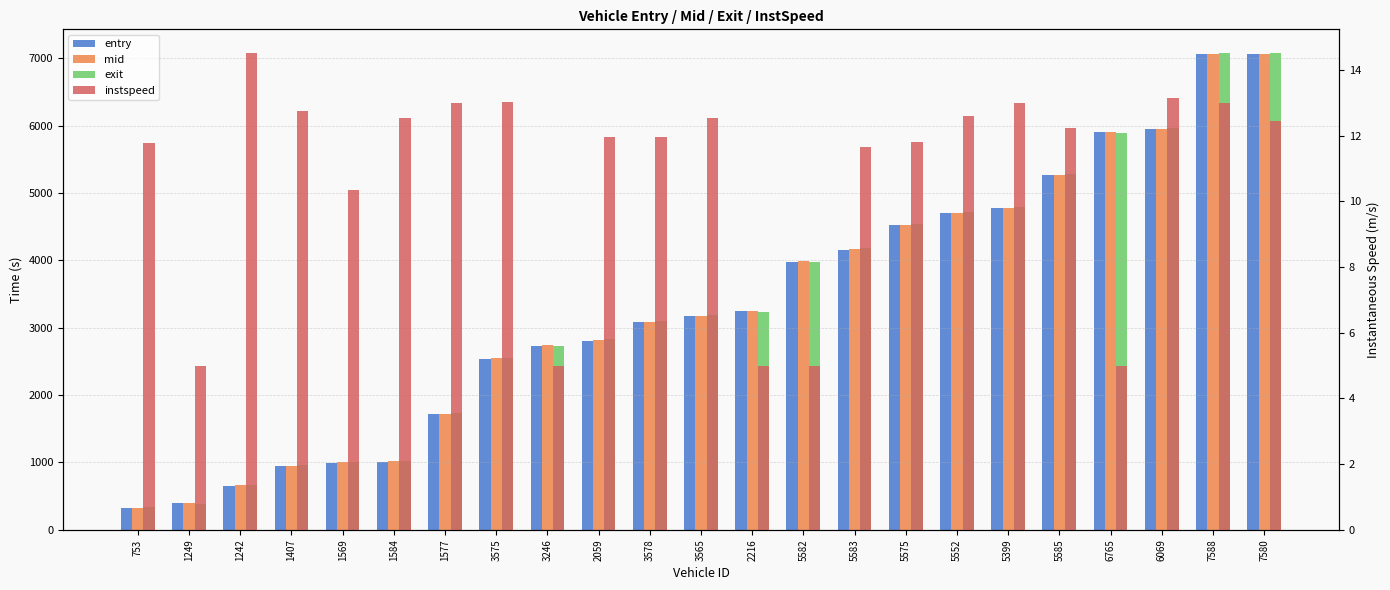

What is the spread (max minus min) of values at 5582?

3986.3